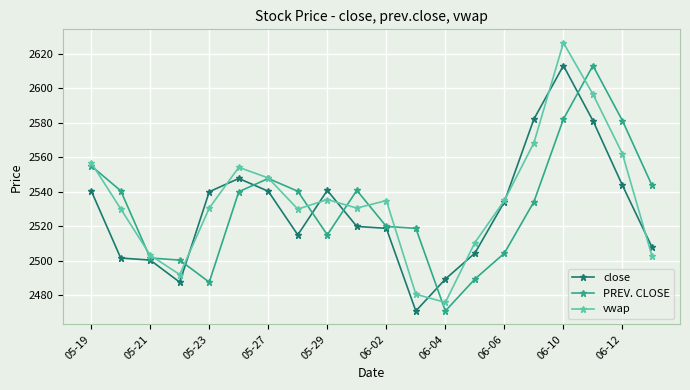

Which series has the widest spread of values?

vwap